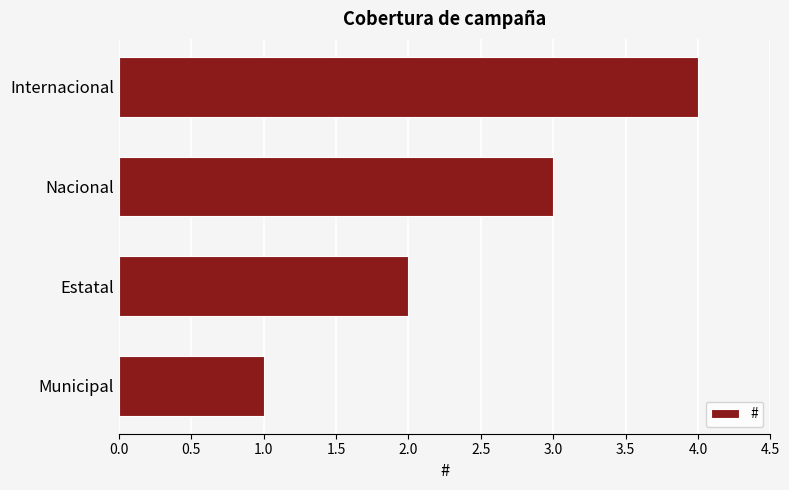

How many bars are there in total?

4